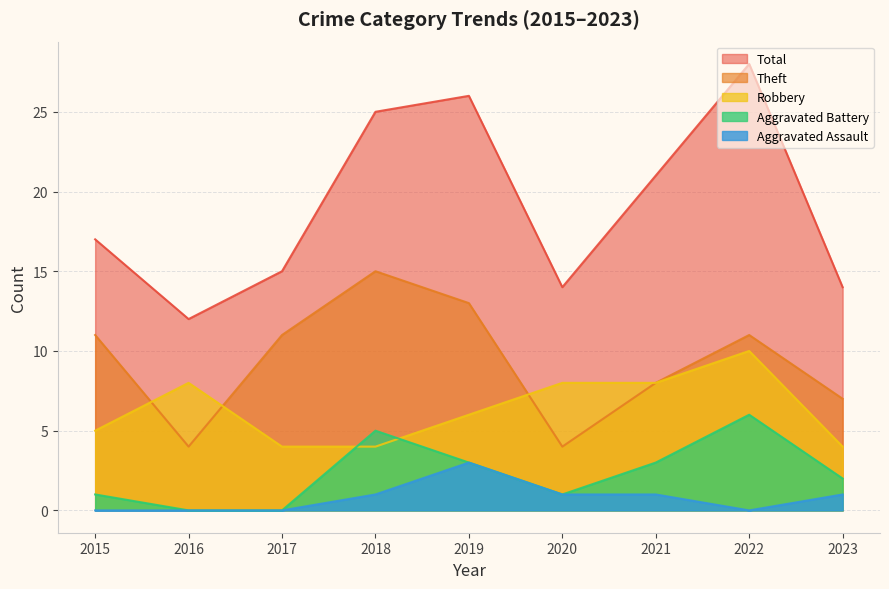

How many data points in Total are less than 17?

4